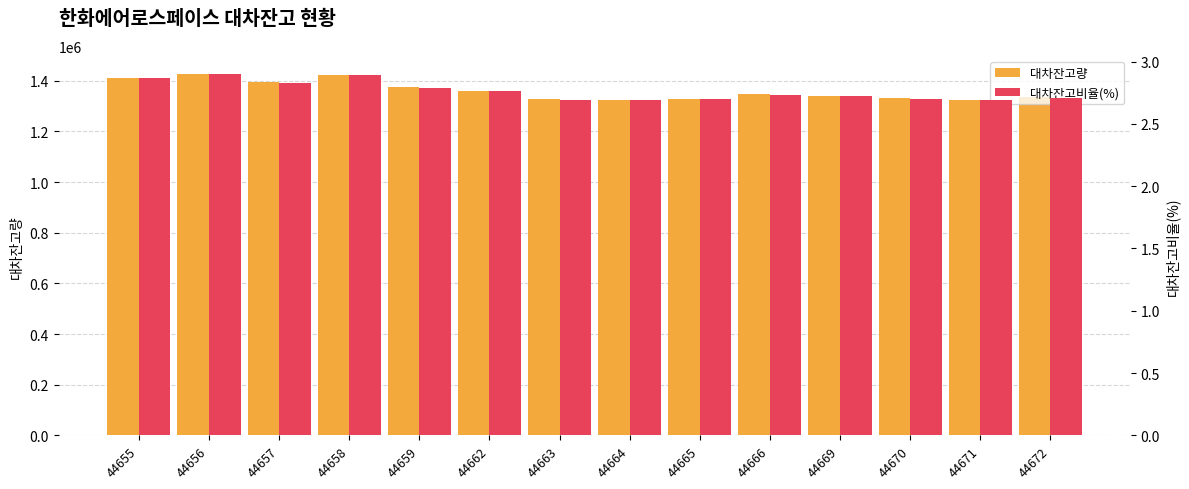

What is the total value across all series at 44669?

1339934.7